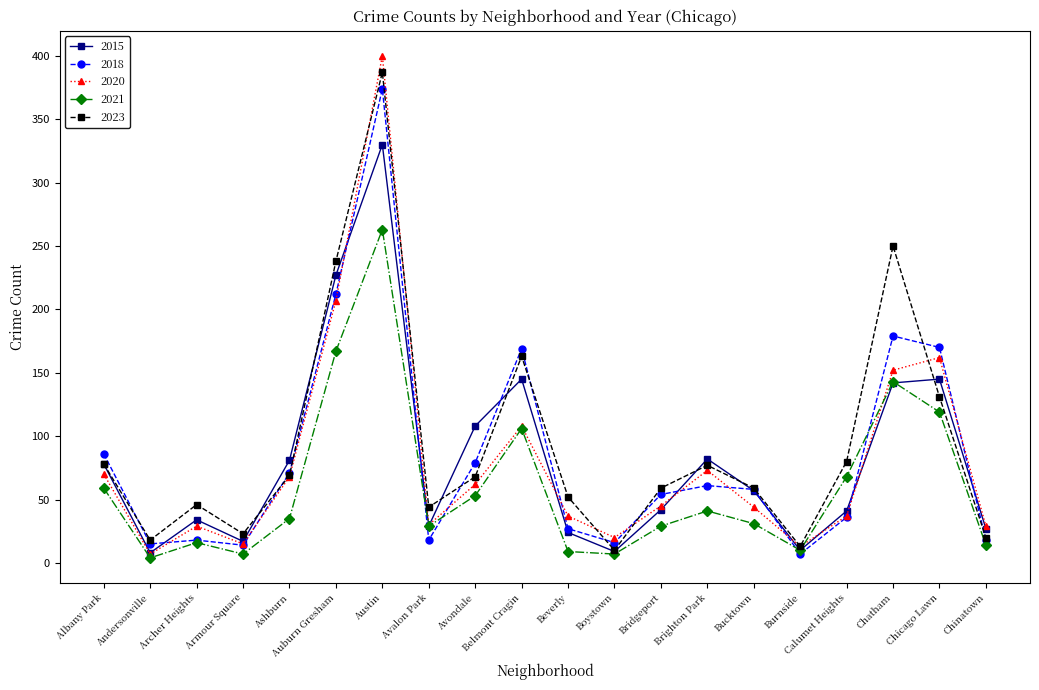

In 2020, how many points are lower than both neighbors (excluding endpoints)?

5